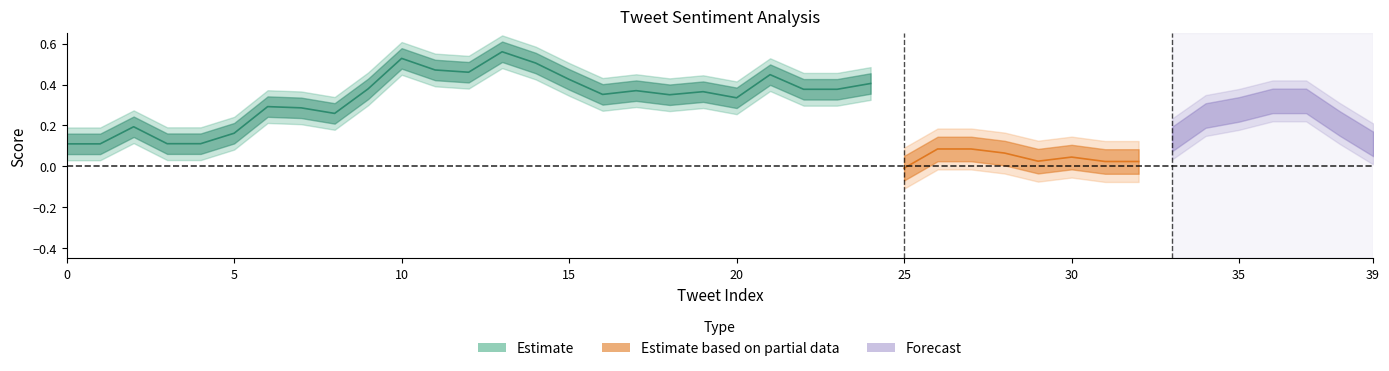

Which has a higher value, 38 or 35?

35